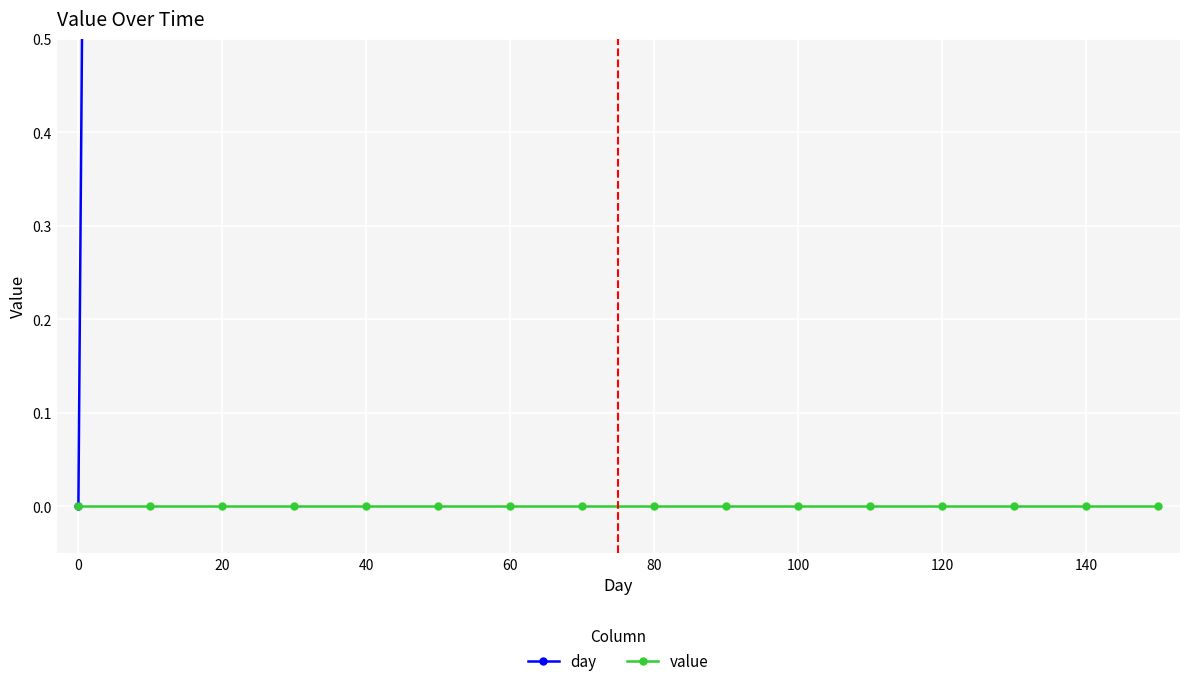

True or false: day has a value of 27 at 120.

False